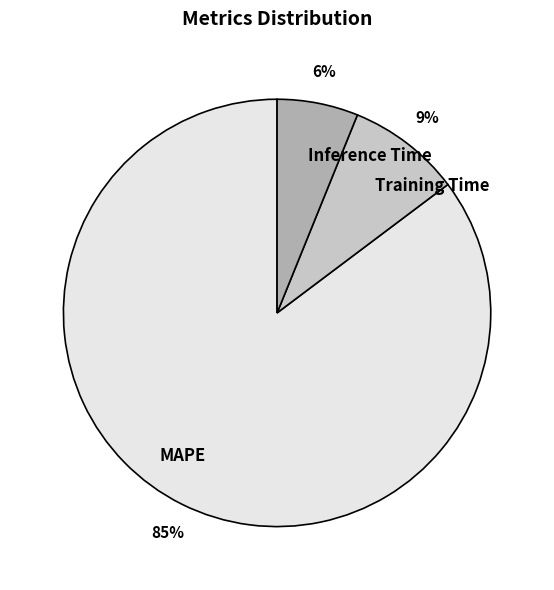

Count the number of slices in the pie.

3